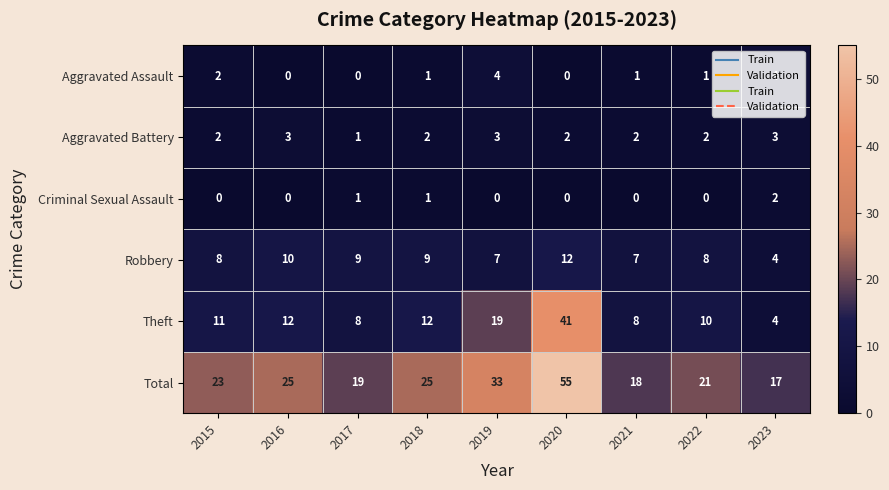

What is the total value across all series at 2018?

50